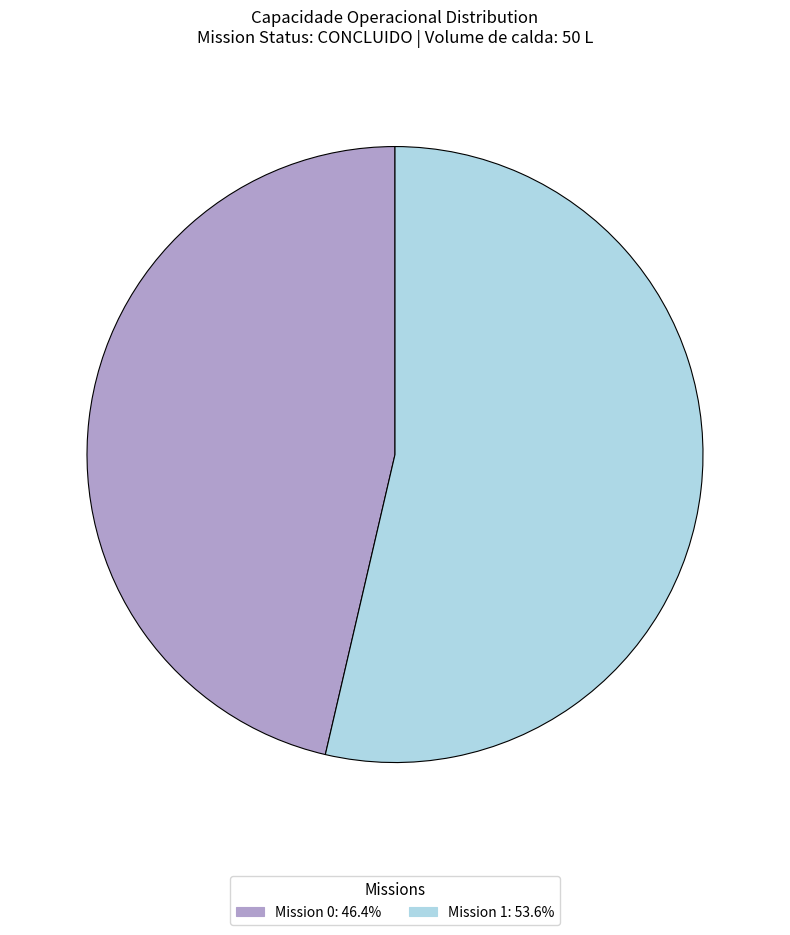

Count the number of slices in the pie.

2